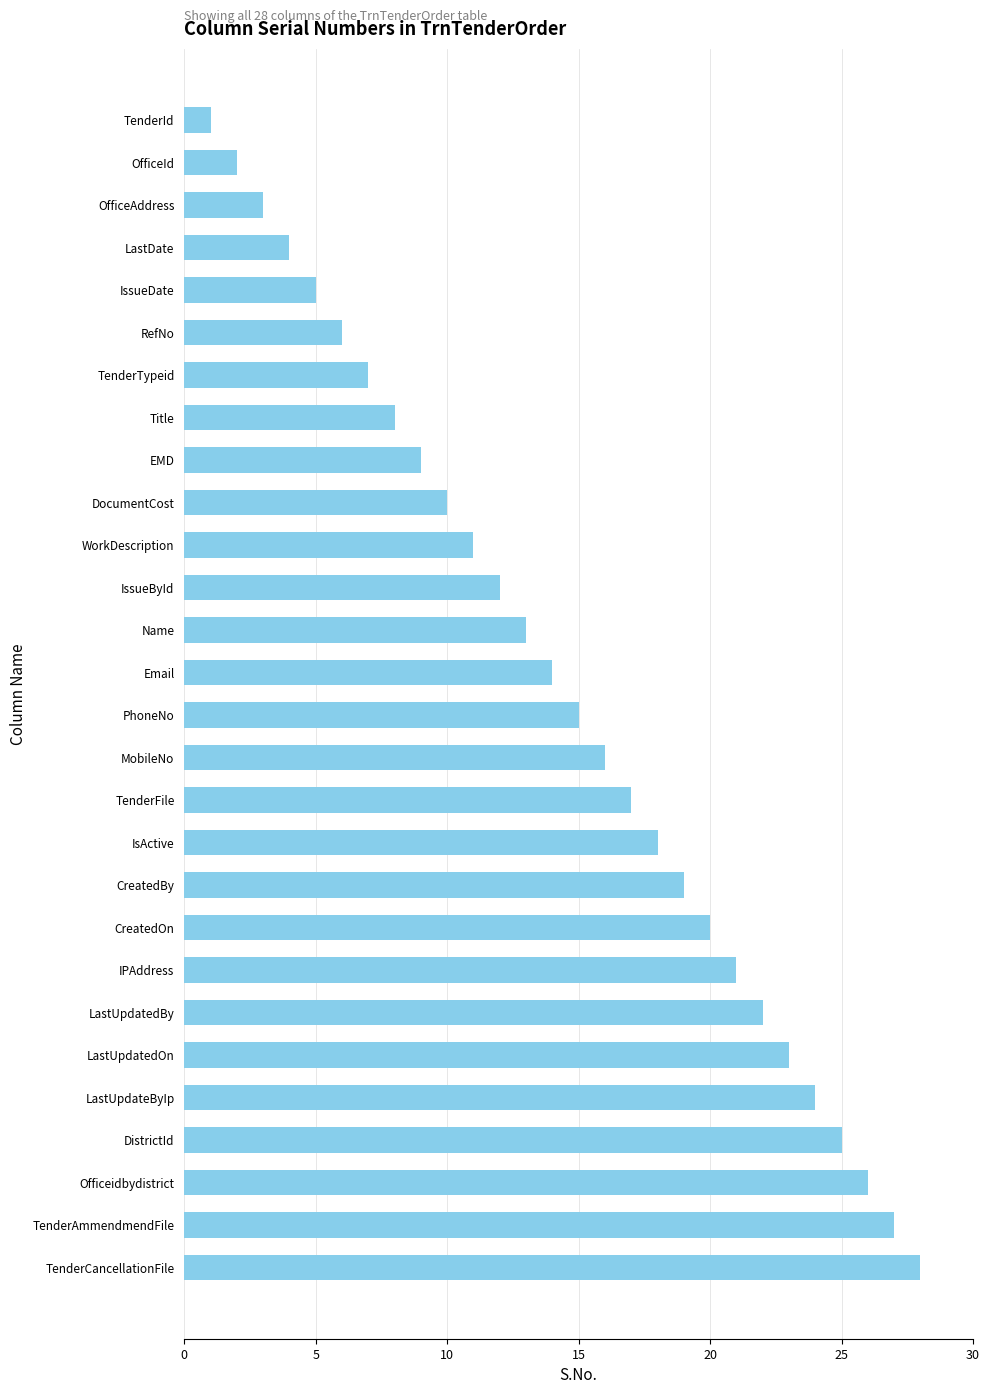

List the labels in order of value, smallest first.

TenderId, OfficeId, OfficeAddress, LastDate, IssueDate, RefNo, TenderTypeid, Title, EMD, DocumentCost, WorkDescription, IssueById, Name, Email, PhoneNo, MobileNo, TenderFile, IsActive, CreatedBy, CreatedOn, IPAddress, LastUpdatedBy, LastUpdatedOn, LastUpdateByIp, DistrictId, Officeidbydistrict, TenderAmmendmendFile, TenderCancellationFile